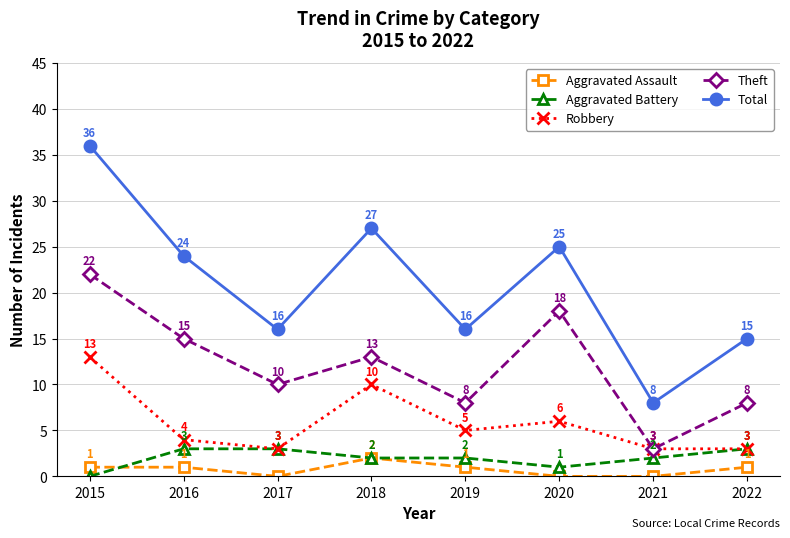

Is this an area chart (filled region under the line)?

No